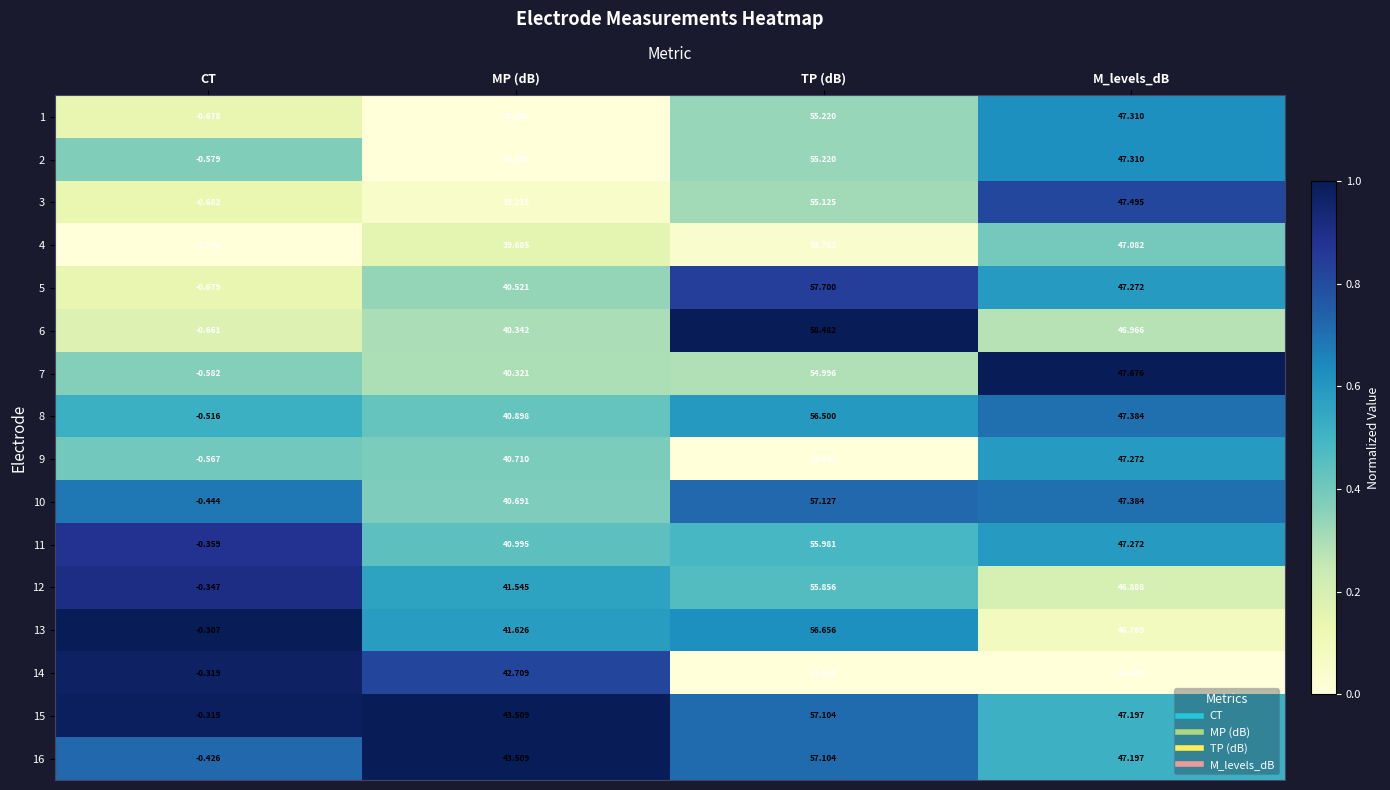

What is the maximum value shown in the chart?

58.5